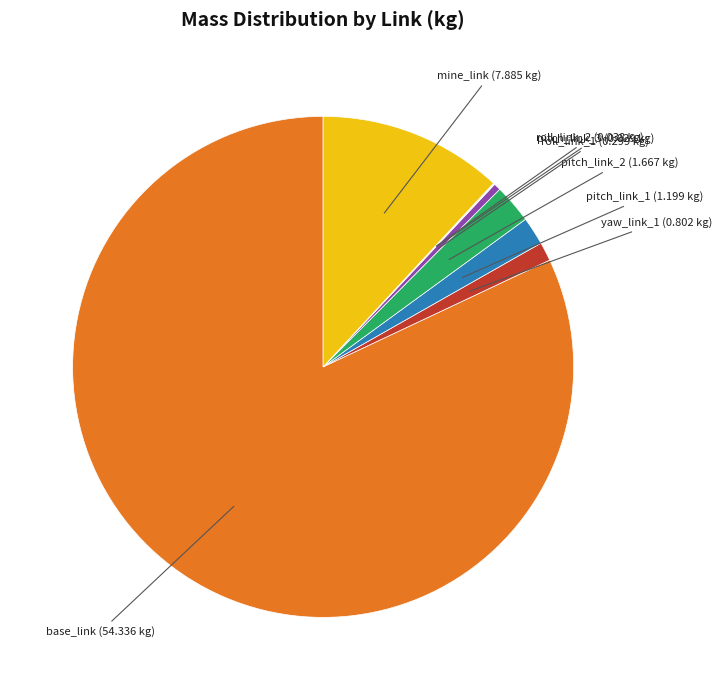

Which slice is the largest?

base_link